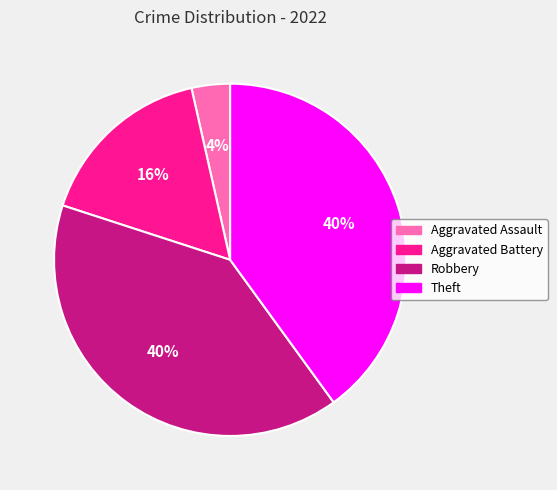

Is it true that Robbery is 28% of the pie?

False